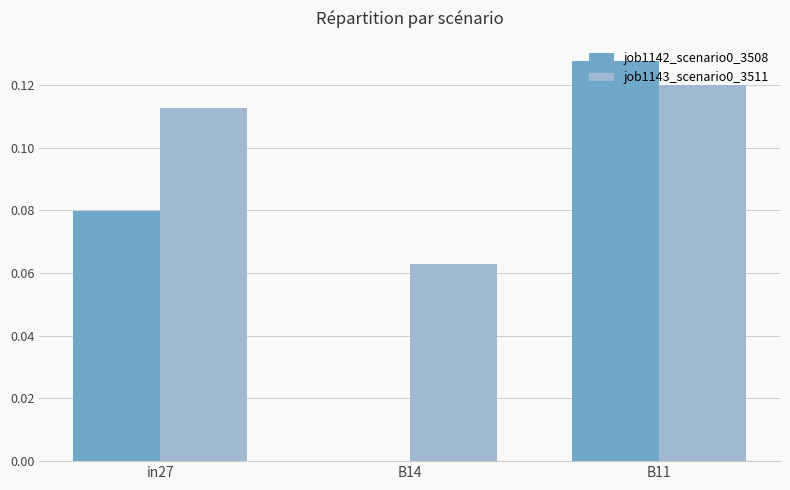

Which series has the largest total across all categories?

job1143_scenario0_3511